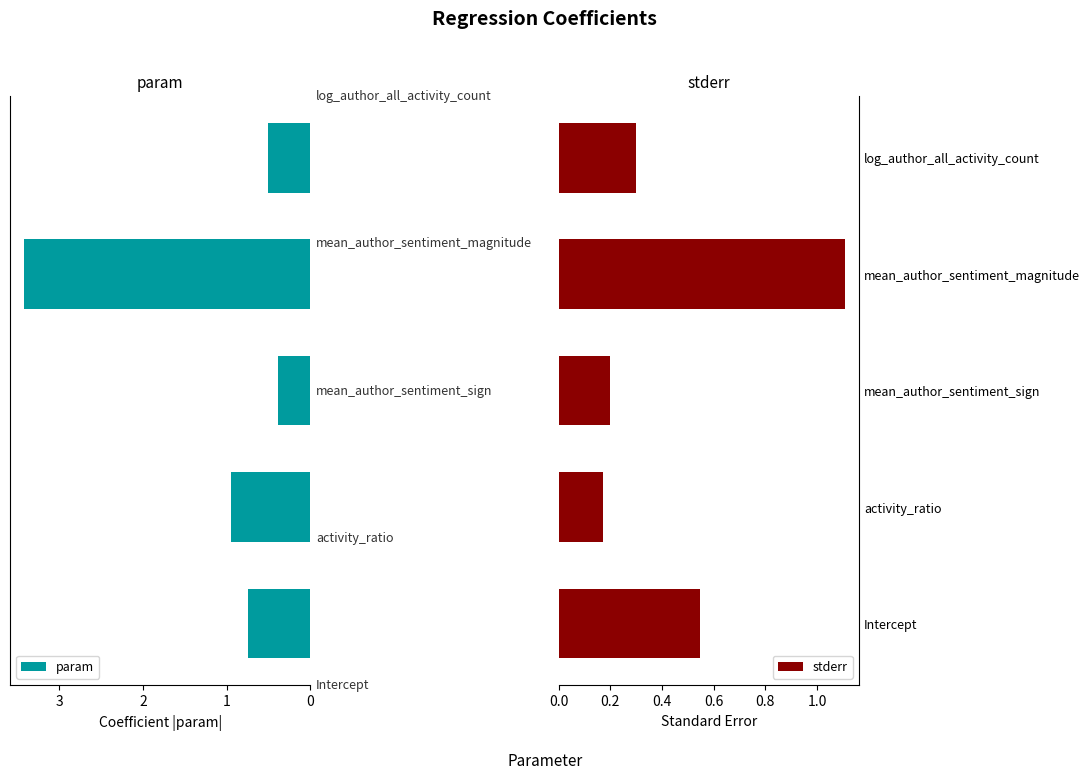

What are all the series names shown in the legend?

param, stderr